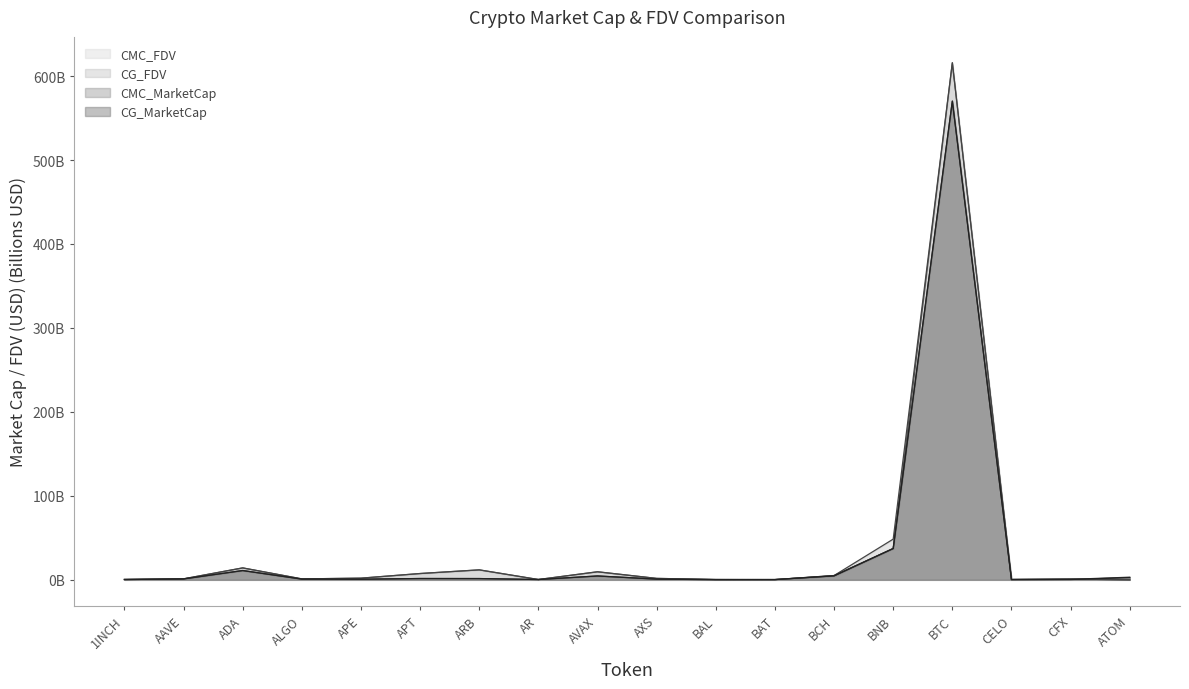

How many data points in CG_FDV are less than 1?

7